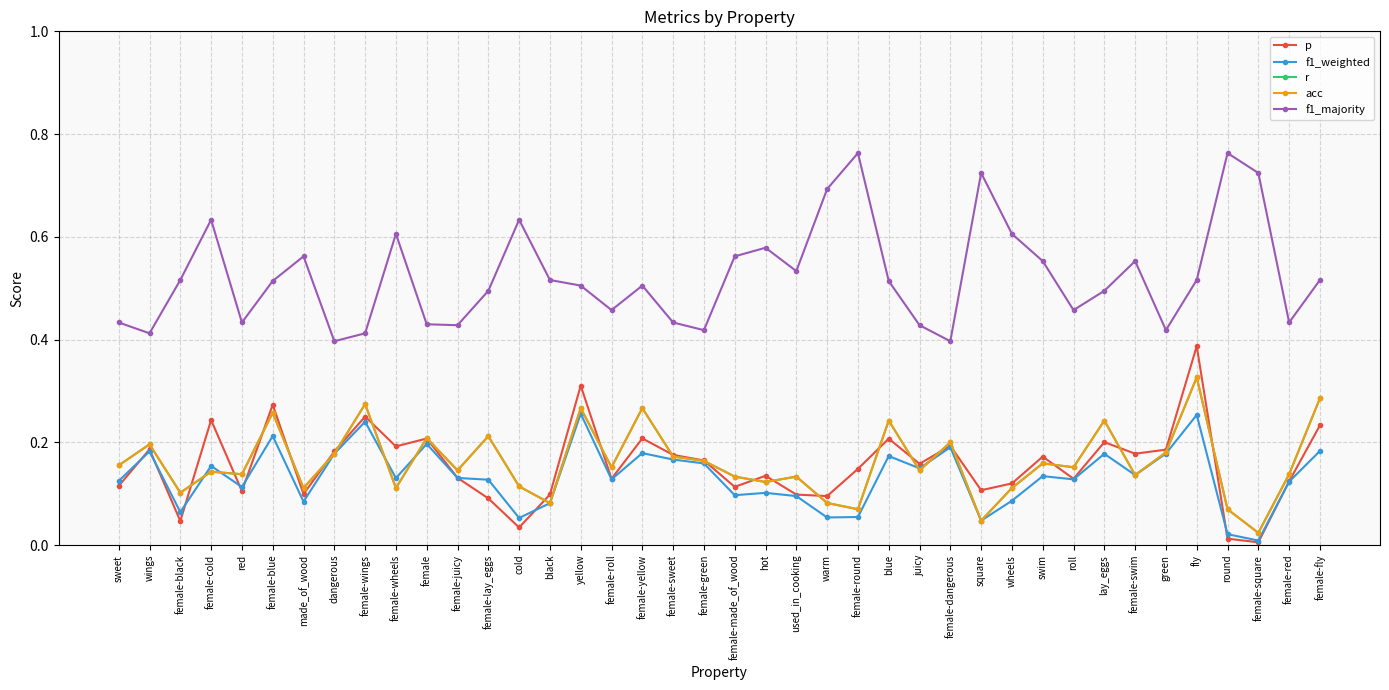

How many intersections are there between r and p?

22